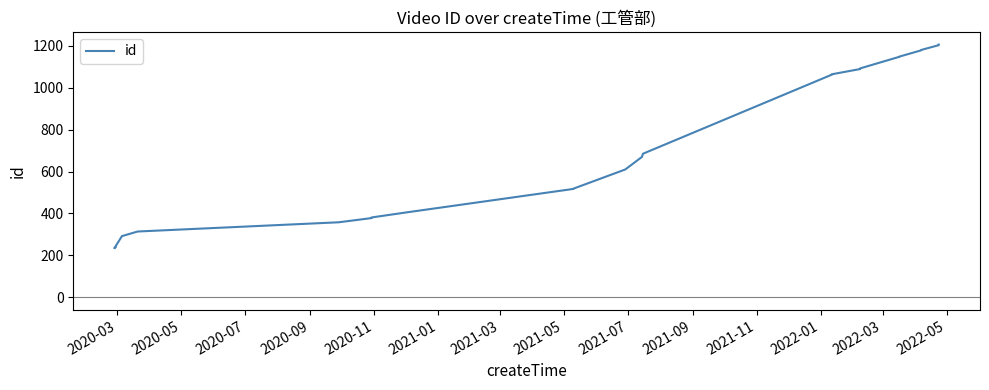

Is this an area chart (filled region under the line)?

No